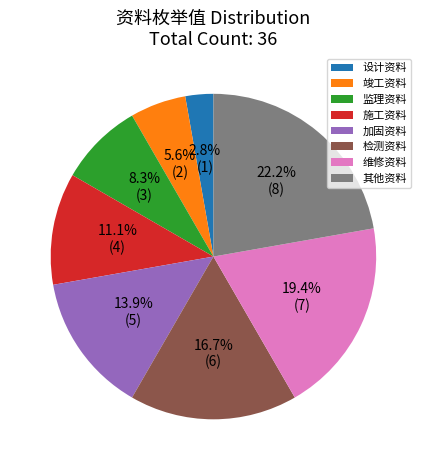

The 竣工资料 slice represents 1% of the pie. True or false?

False